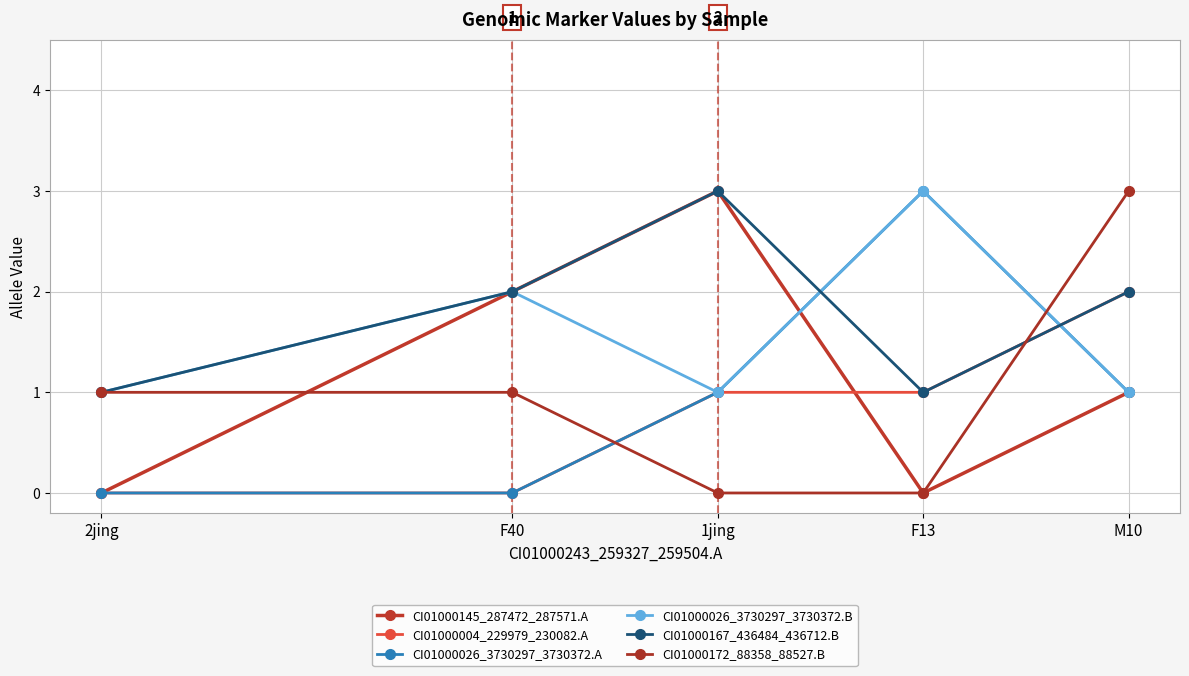

How many series are shown in this chart?

6